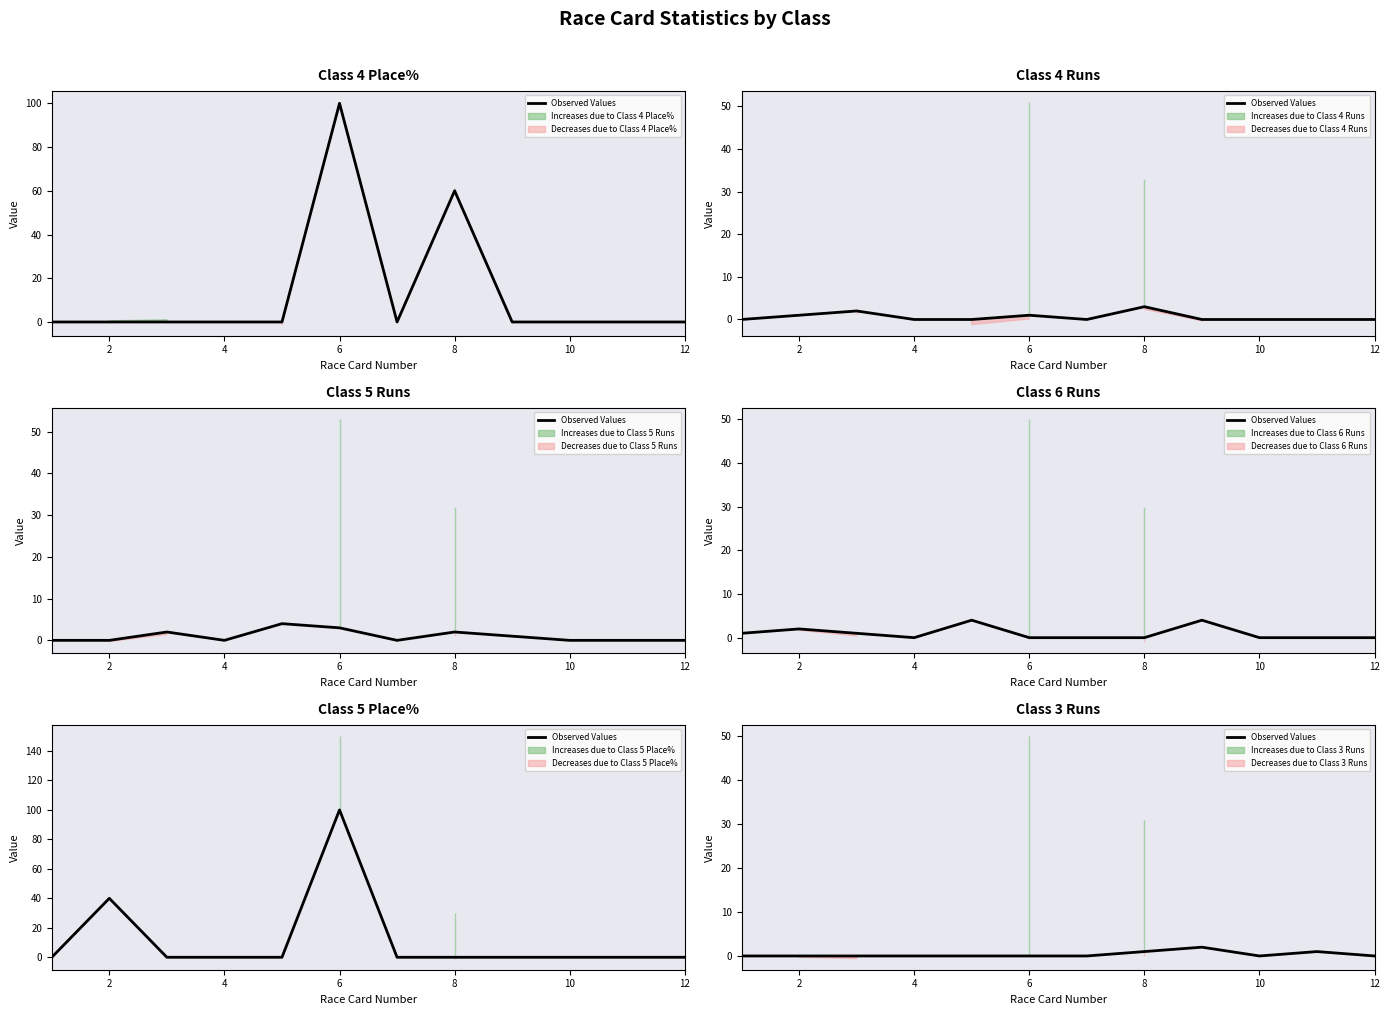

True or false: there are more than 2 points higher than both neighbors.

False